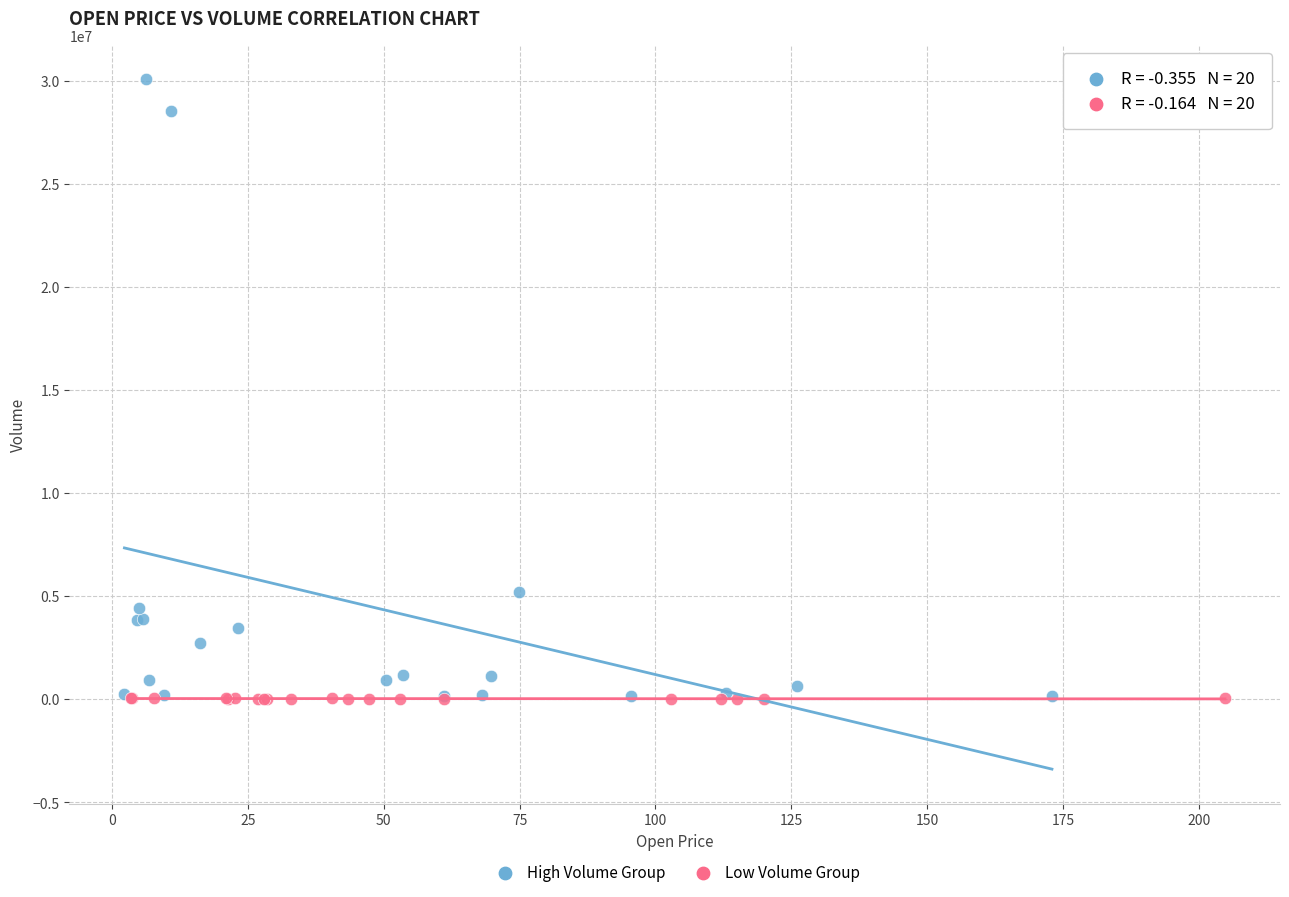

Which series contains the highest Y value?

High Volume Group